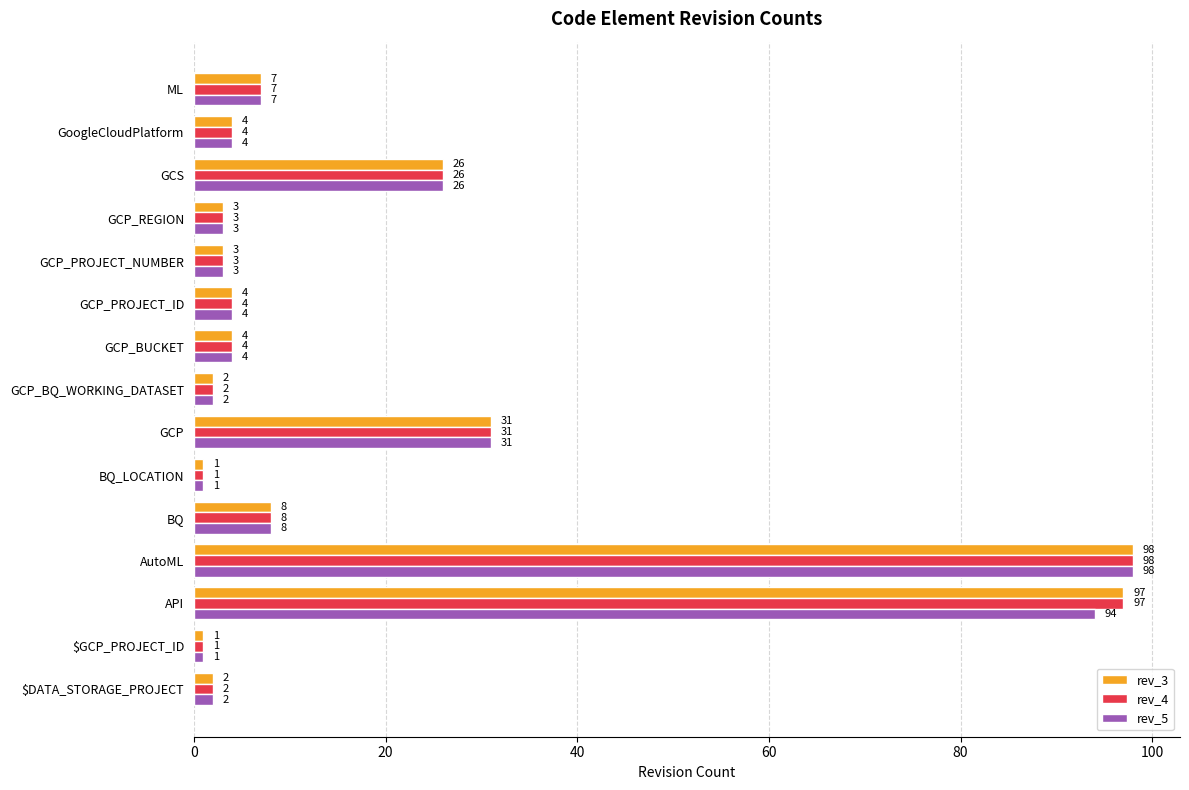

What are all the series names shown in the legend?

rev_3, rev_4, rev_5